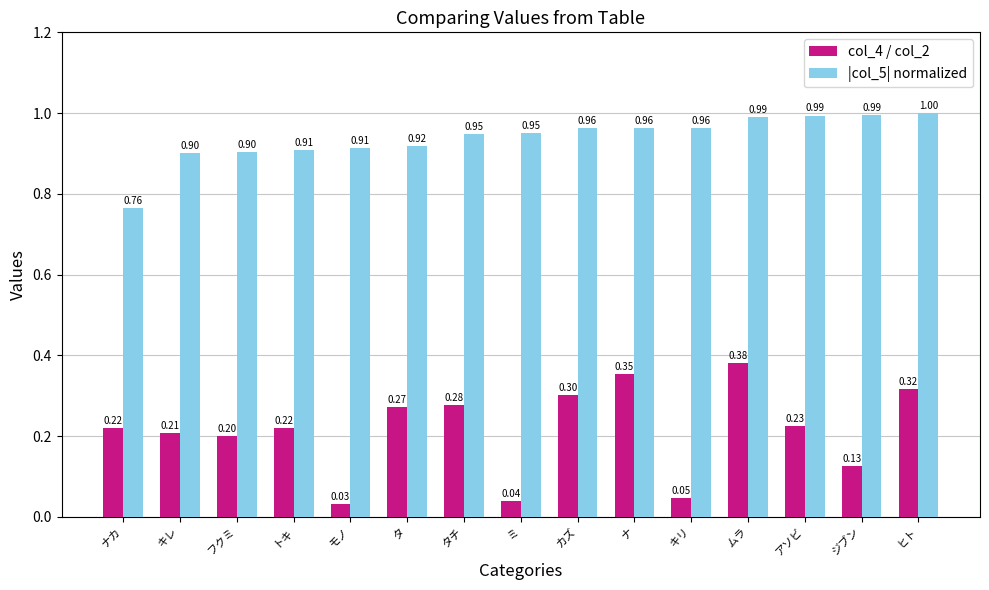

Is the value of col_4 / col_2 at キレ greater than the value of |col_5| normalized at キリ?

No